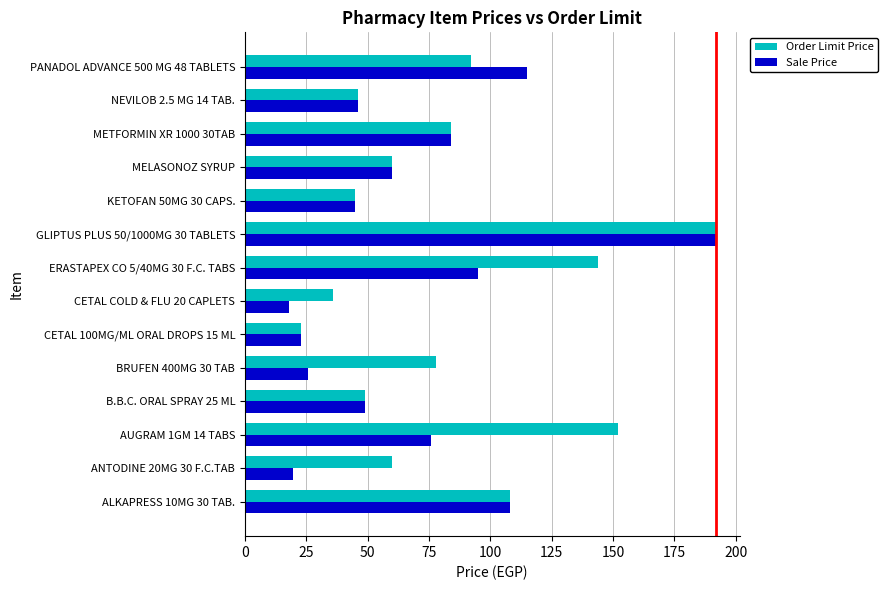

At which label does Order Limit Price reach its peak?

GLIPTUS PLUS 50/1000MG 30 TABLETS